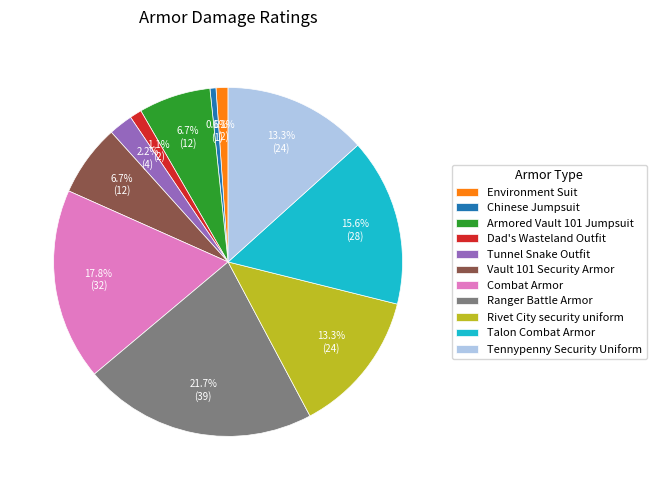

Is Dad's Wasteland Outfit the majority of the pie?

No